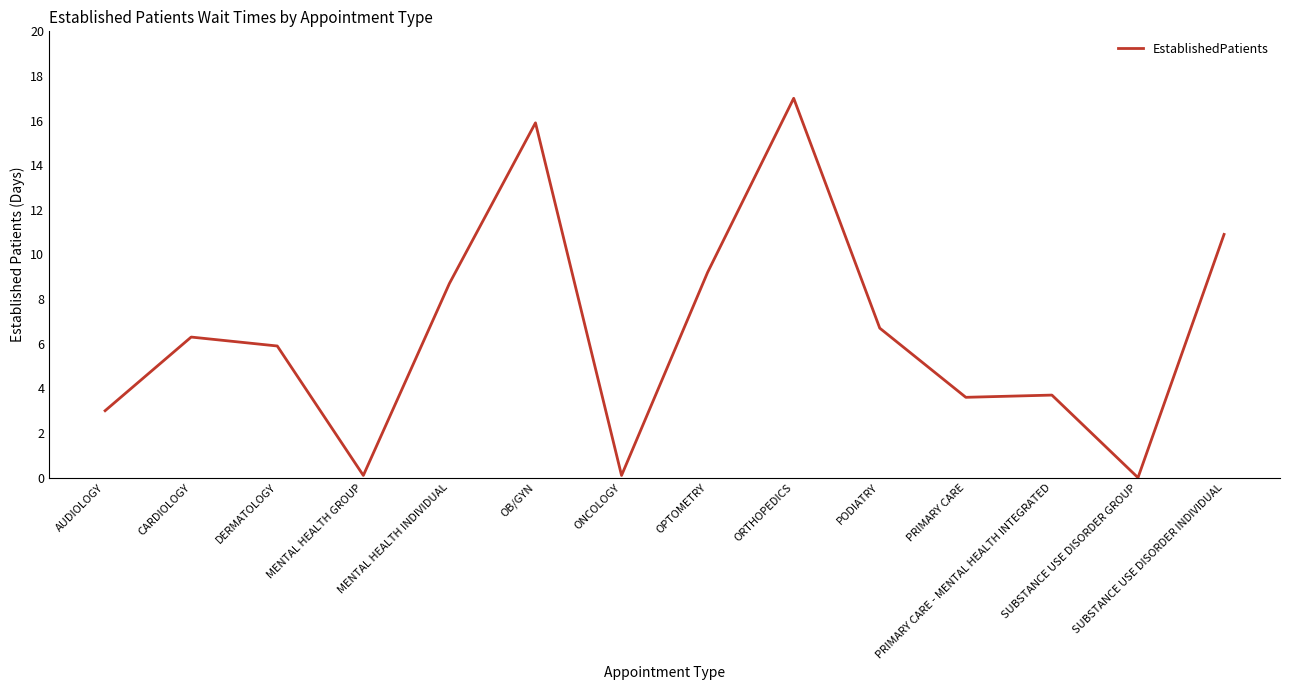

What is the greatest value displayed?

17.0